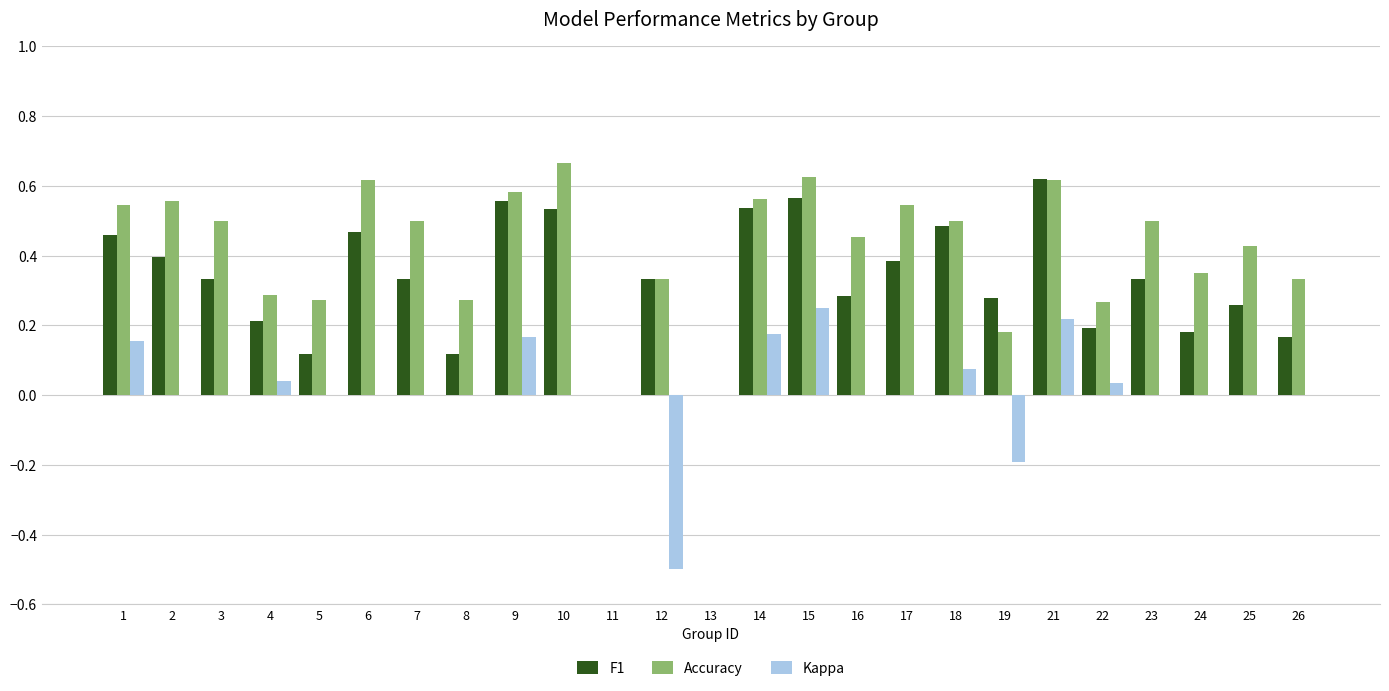

What is the sum of the F1 values at 14 and 2?

0.9